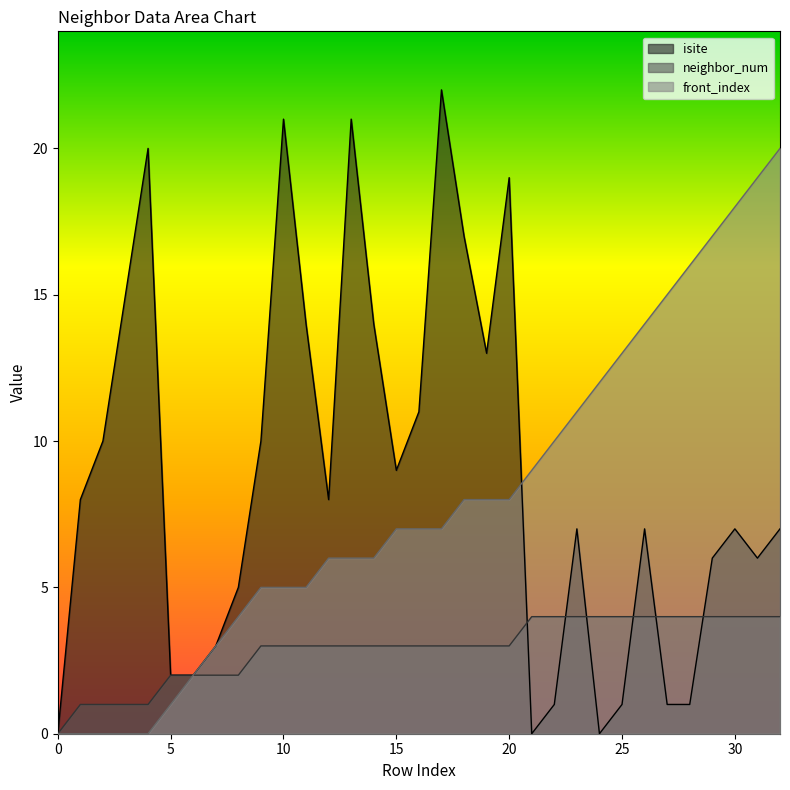

The value of neighbor_num at 16 is 4. True or false?

False